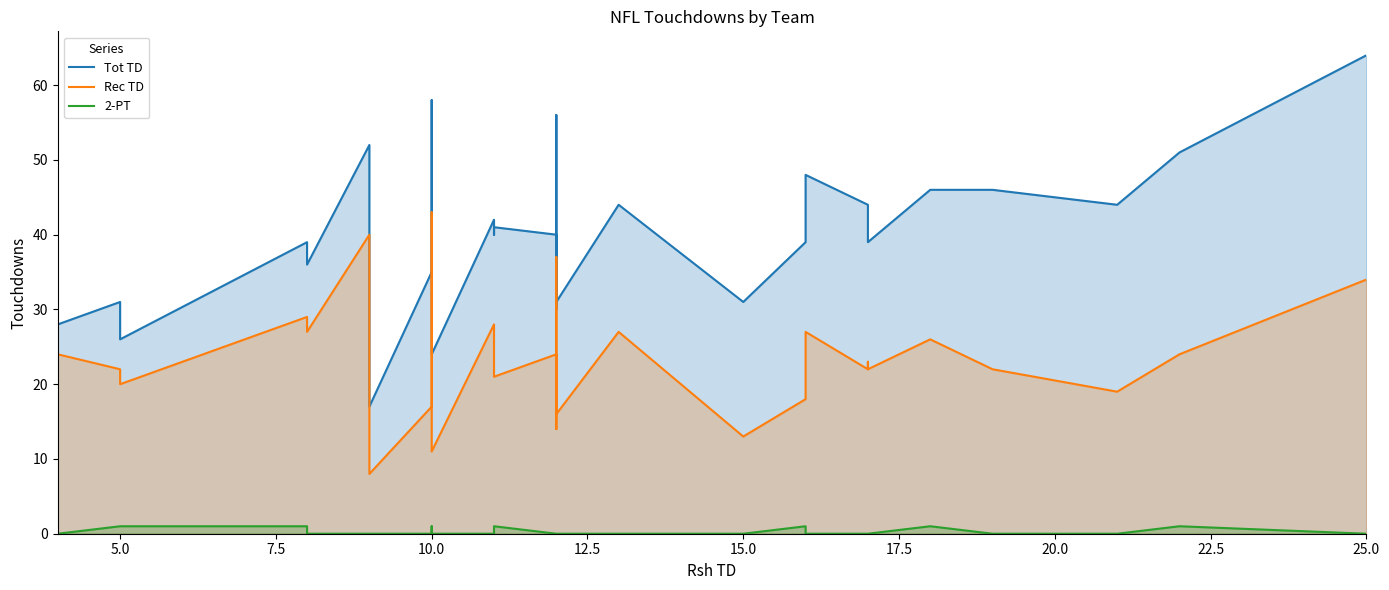

Which series has the widest spread of values?

Tot TD